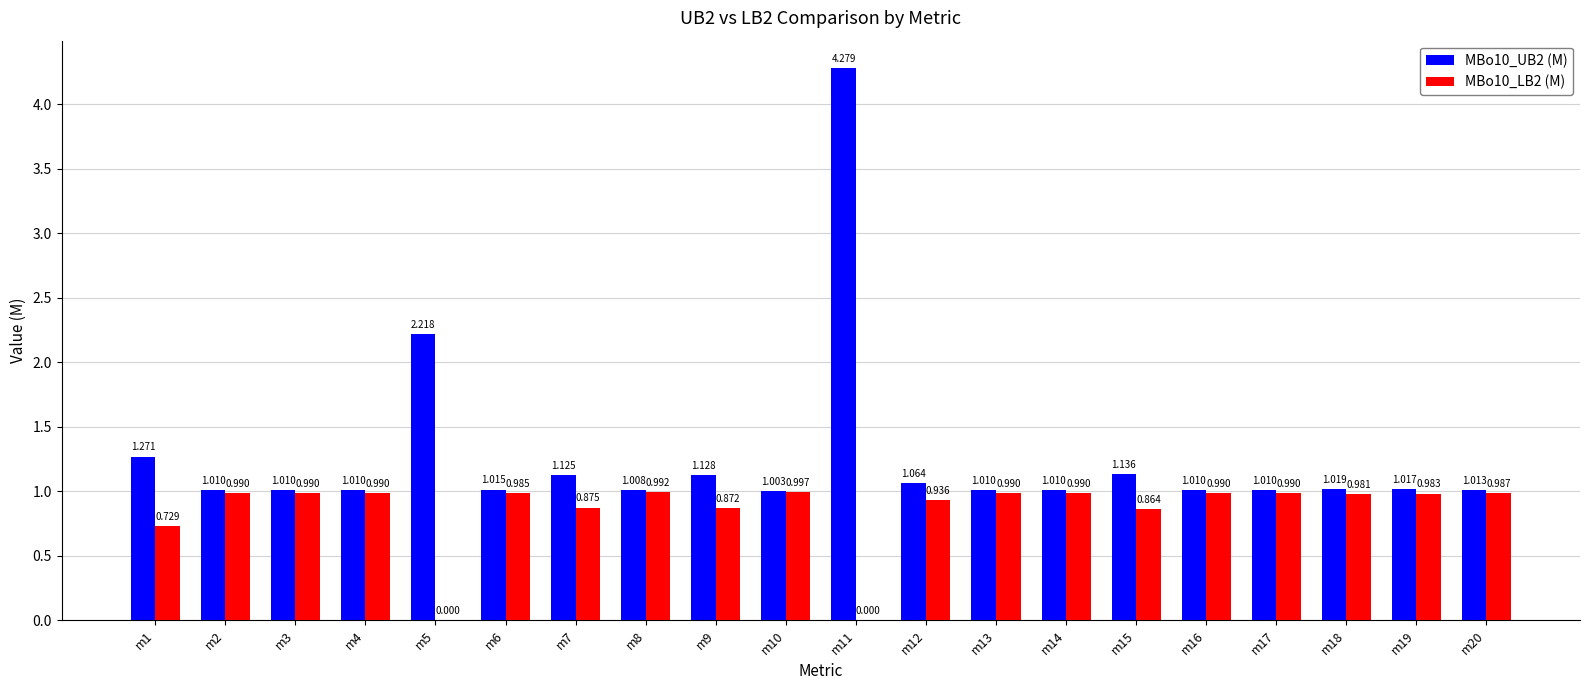

How many series are shown in this chart?

2